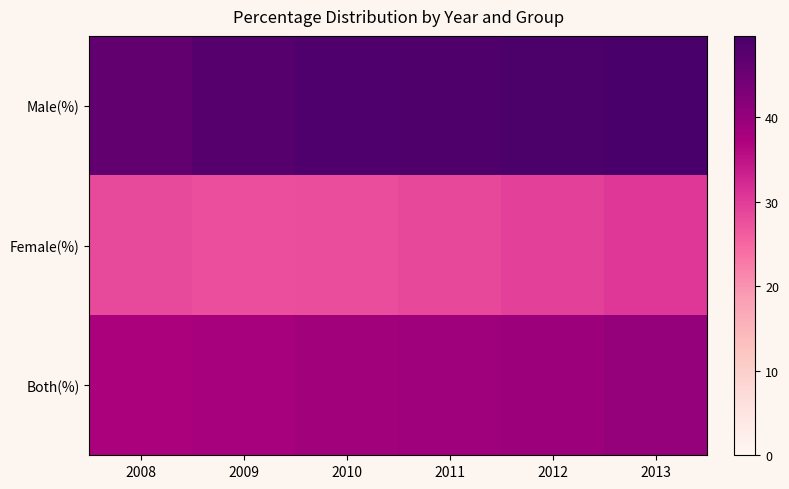

At which category is the sum across all series the highest?

2013